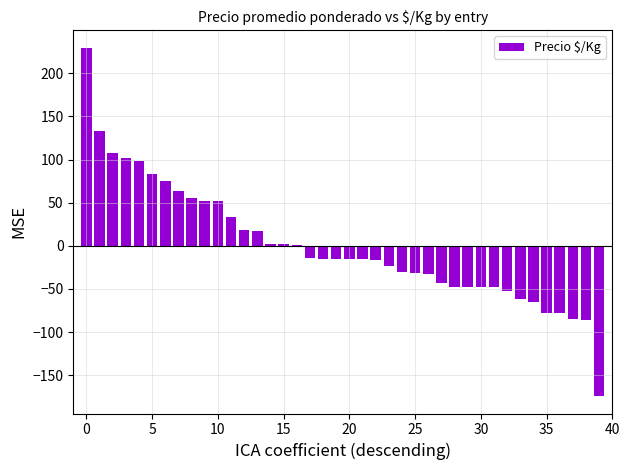

What is the maximum value shown in the chart?

229.8